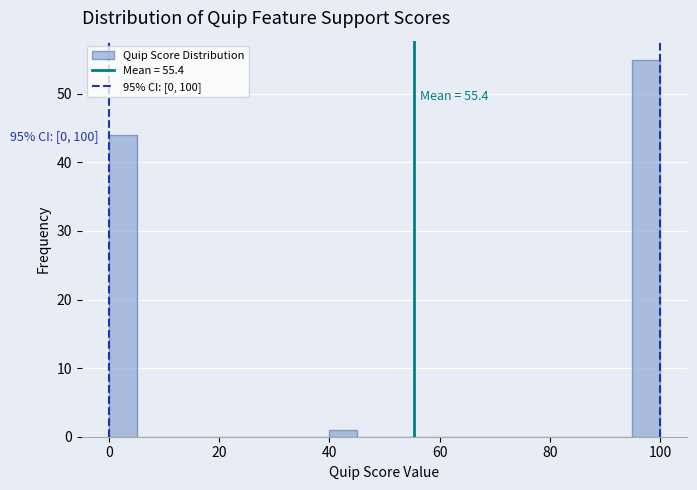

Read against the x-axis, roughly where is the centre of the tallest bar?

98